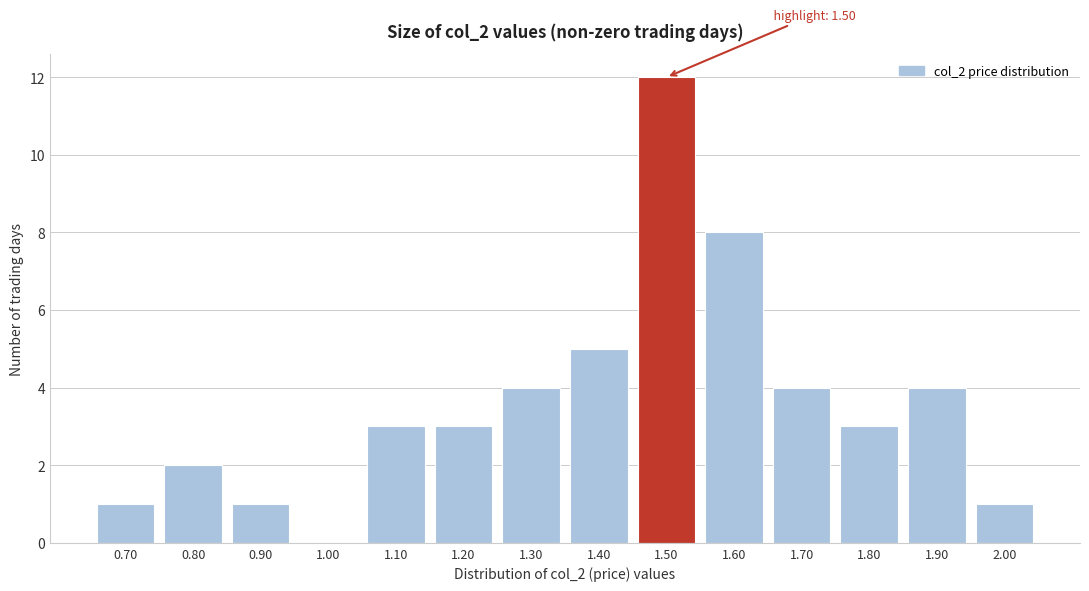

Reading left to right, transcribe all the data shown in this chart.

0.70=1	0.80=2	0.90=1	1.00=0	1.10=3	1.20=3	1.30=4	1.40=5	1.50=12	1.60=8	1.70=4	1.80=3	1.90=4	2.00=1